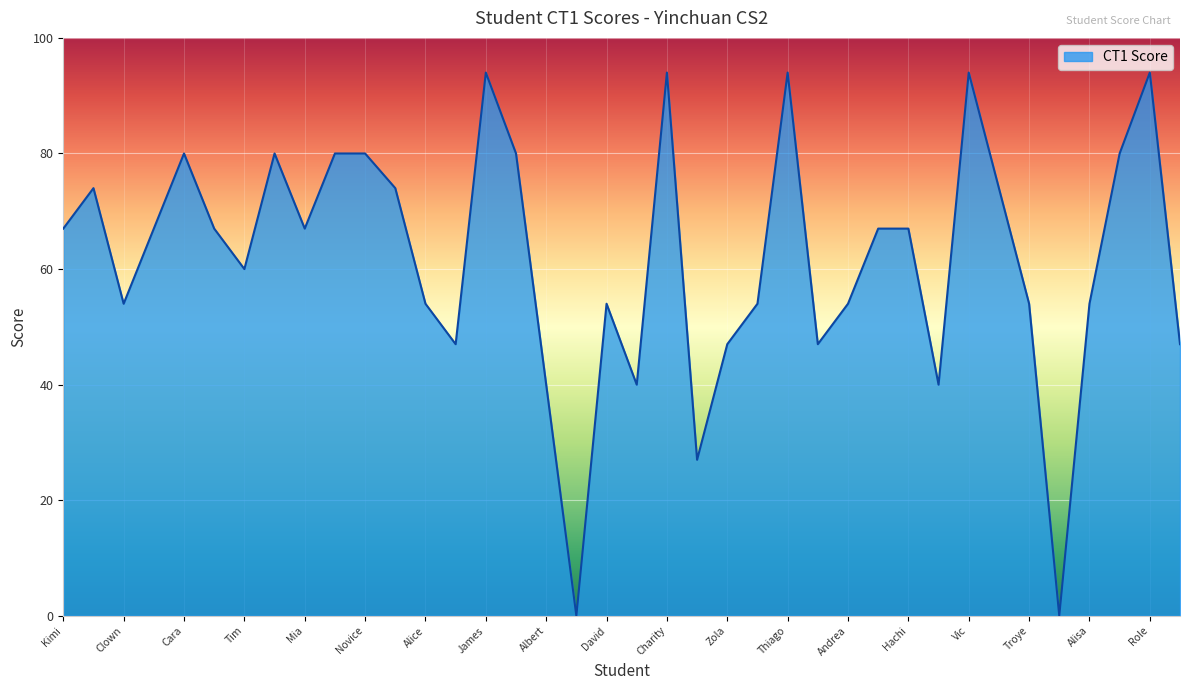

What is the maximum value shown in the chart?

94